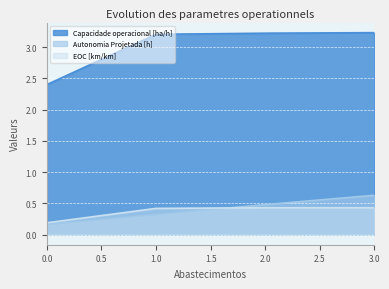

At which category is the sum across all series the highest?

3.0